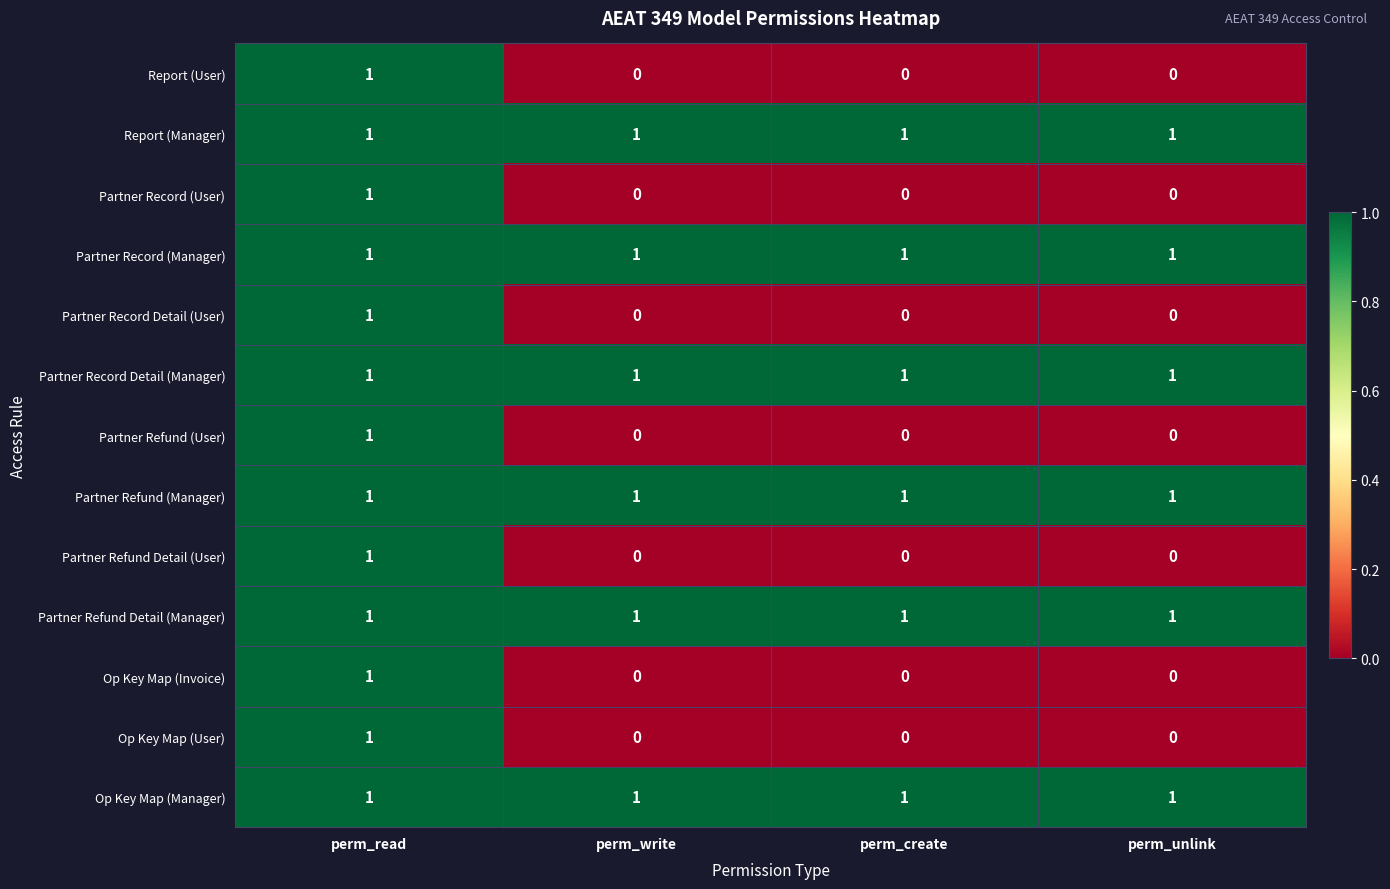

At how many categories does at least one series exceed 0?

4